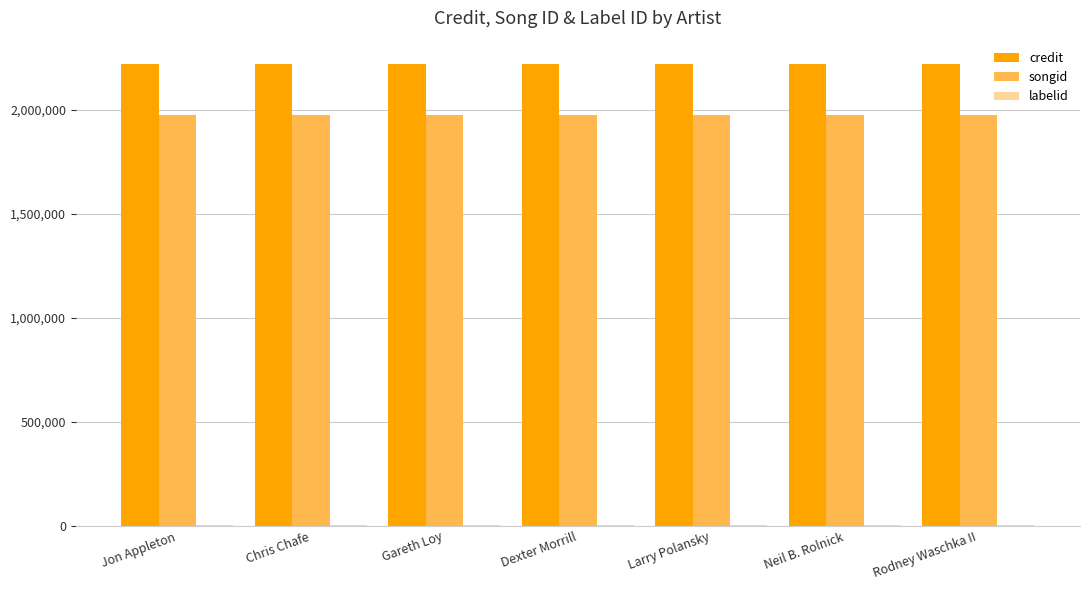

Count the number of categories in the chart.

7